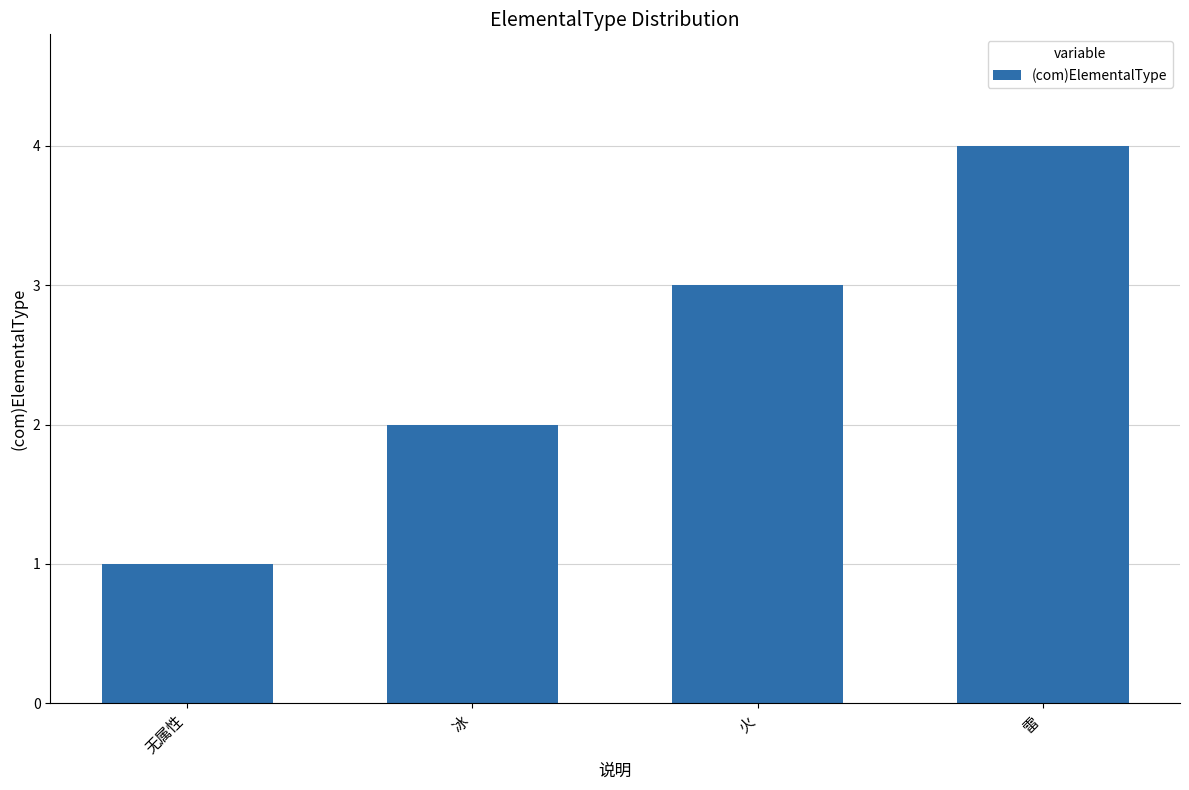

What is the label of the 2nd bar from the left?

冰